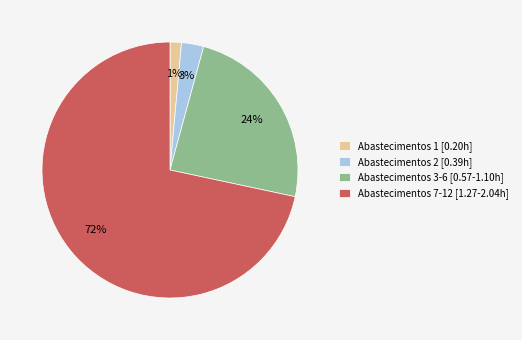

True or false: Abastecimentos 2 [0.39h] accounts for 3% of the total.

True